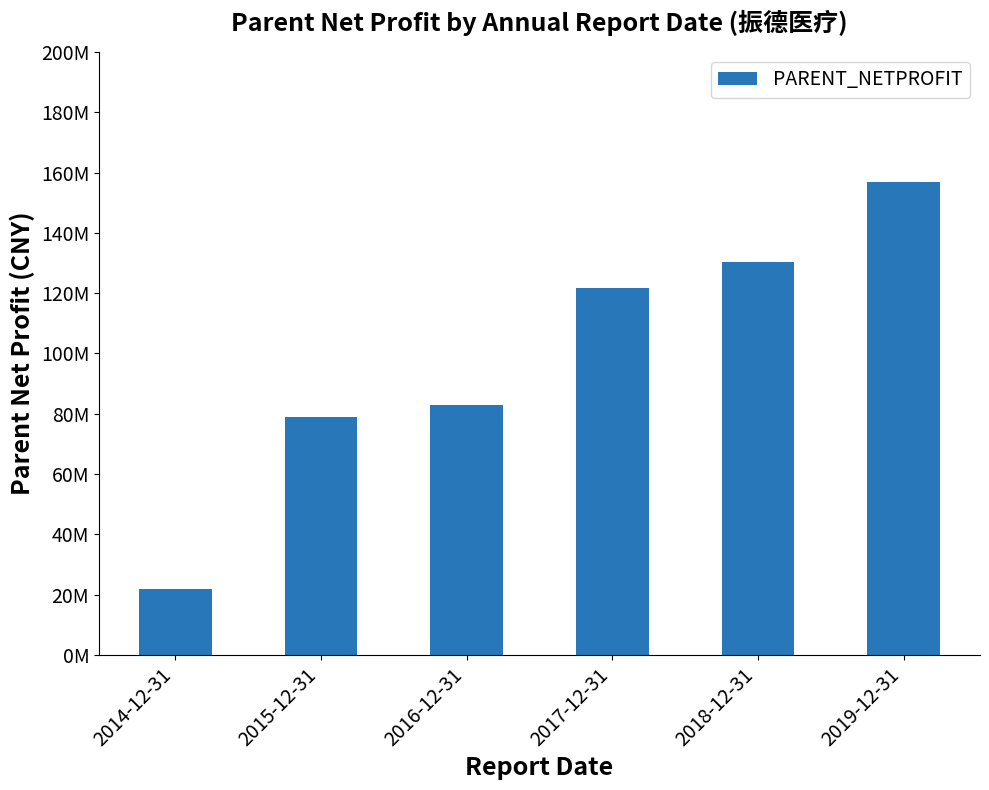

What is the label of the 6th bar from the right?

2014-12-31